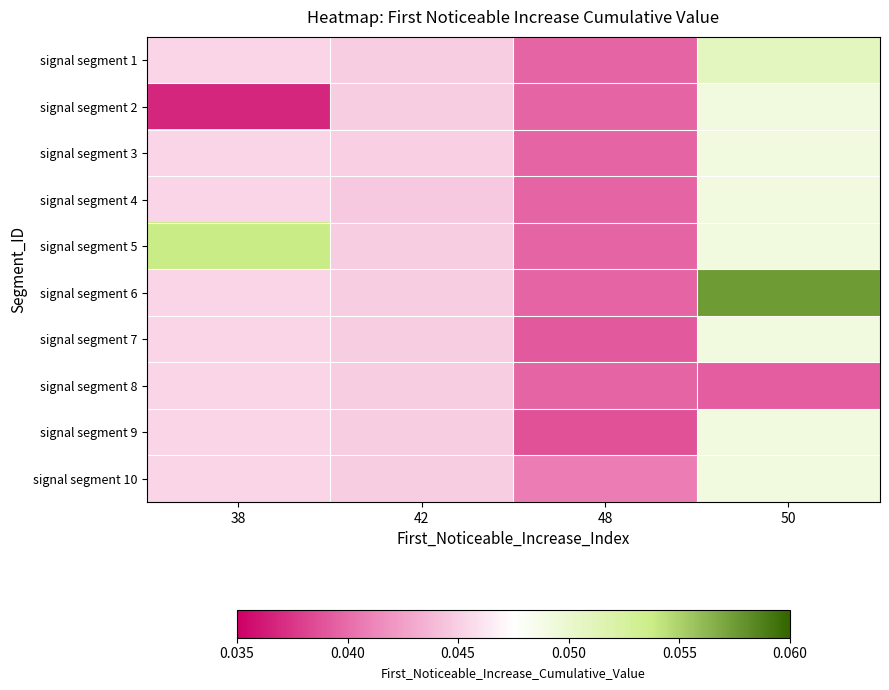

Which series changed the most between 38 and 48?

signal segment 5